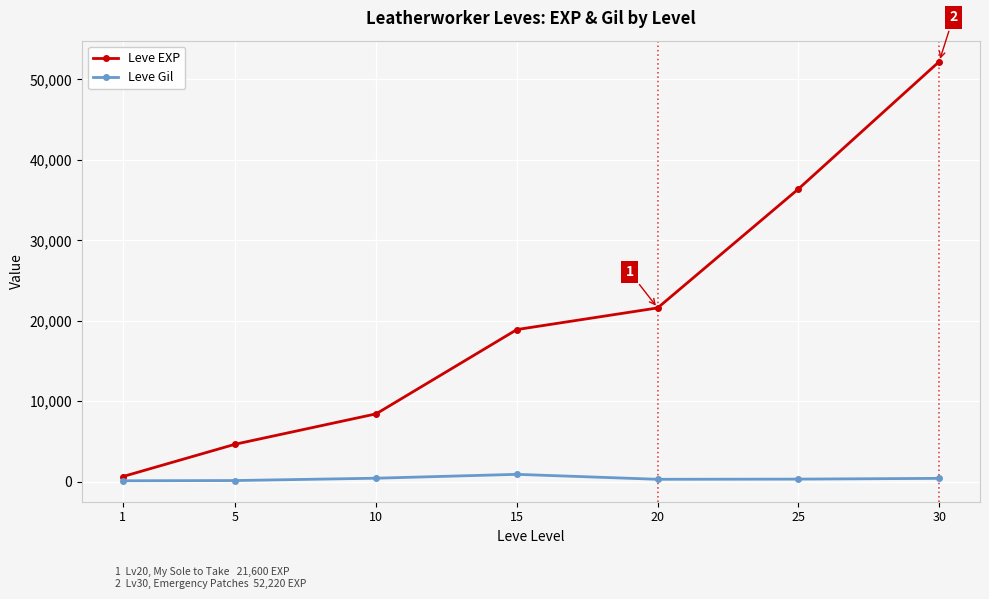

Which series changed the most between 5 and 15?

Leve EXP